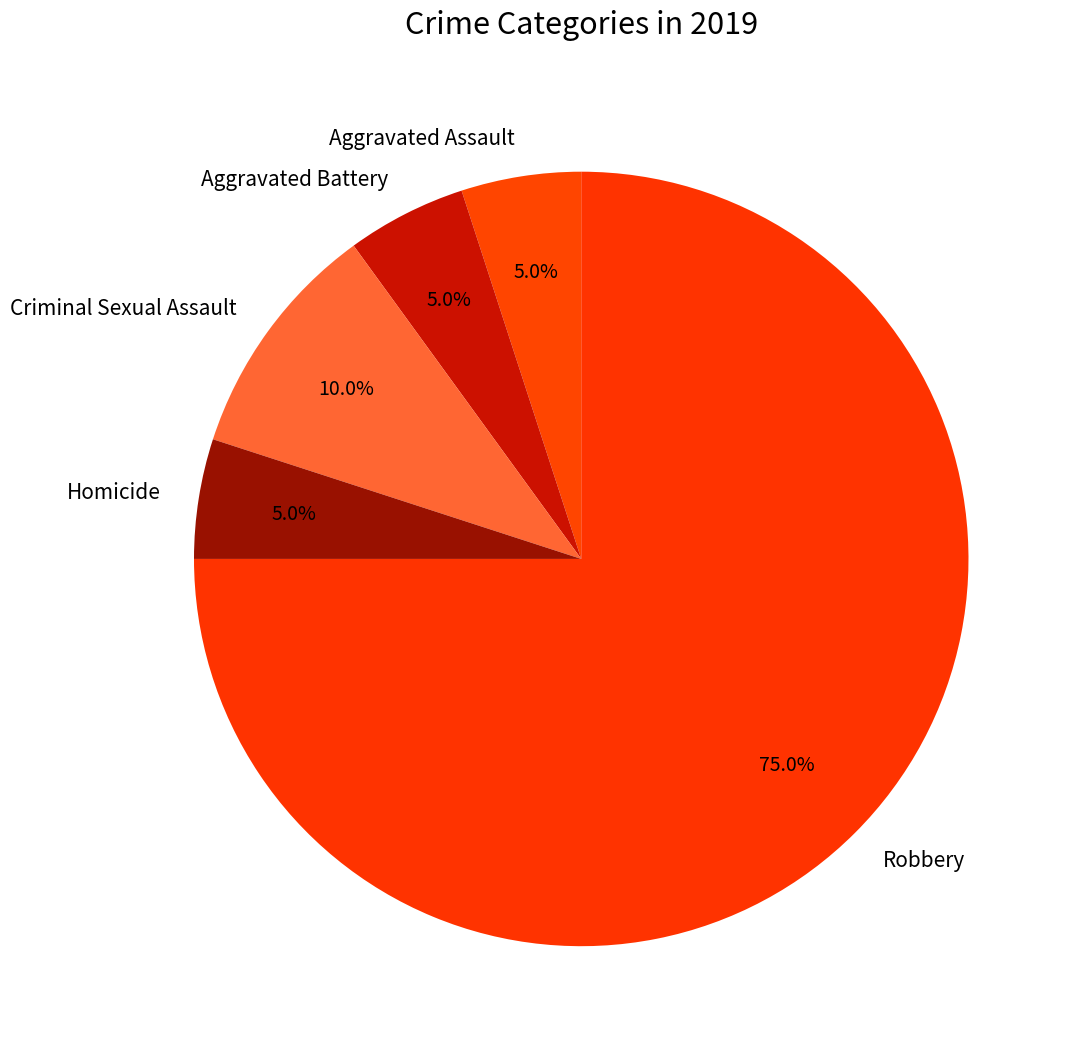

True or false: Homicide accounts for 10% of the total.

False